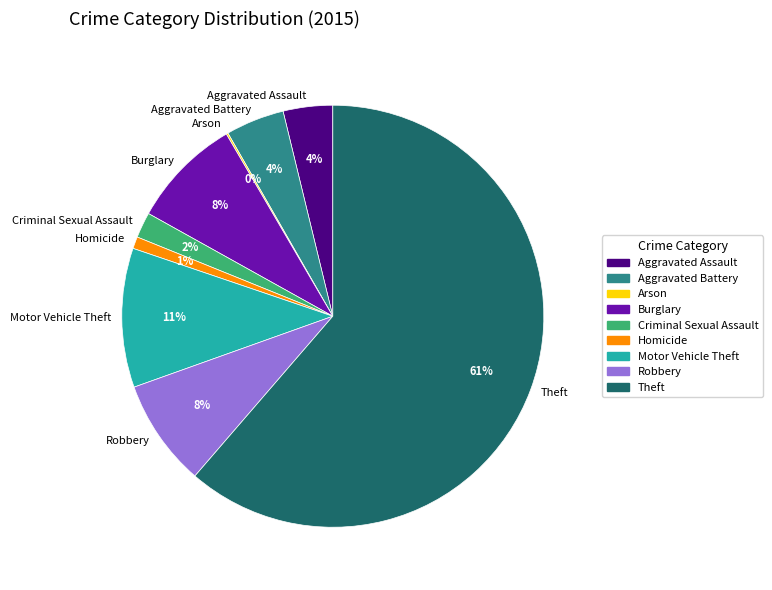

To the nearest percent, what is the average slice percentage?

11%